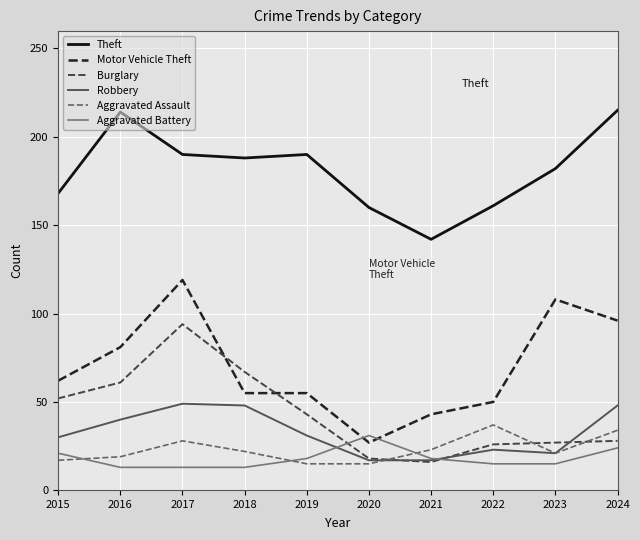

What is the difference between the Motor Vehicle Theft values at 2024 and 2021?

53